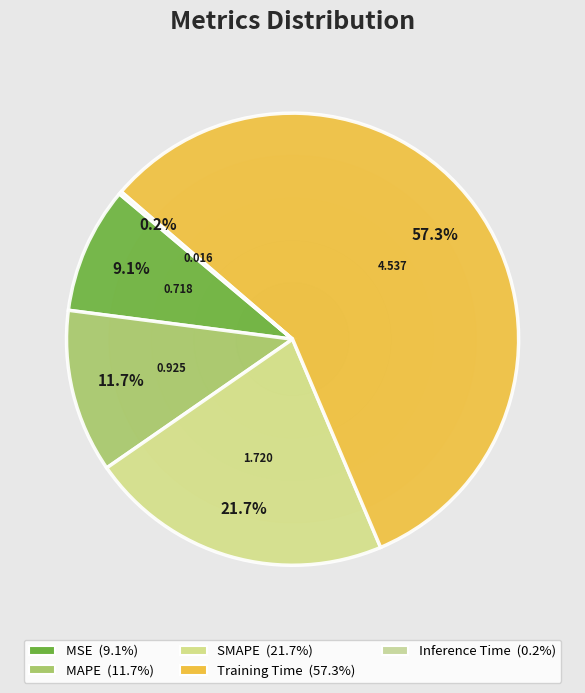

Combined, what portion of the pie is Inference Time and Training Time?

57.5%